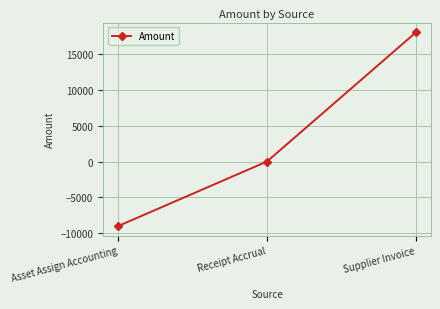

What is the sum of all values?

9045.2